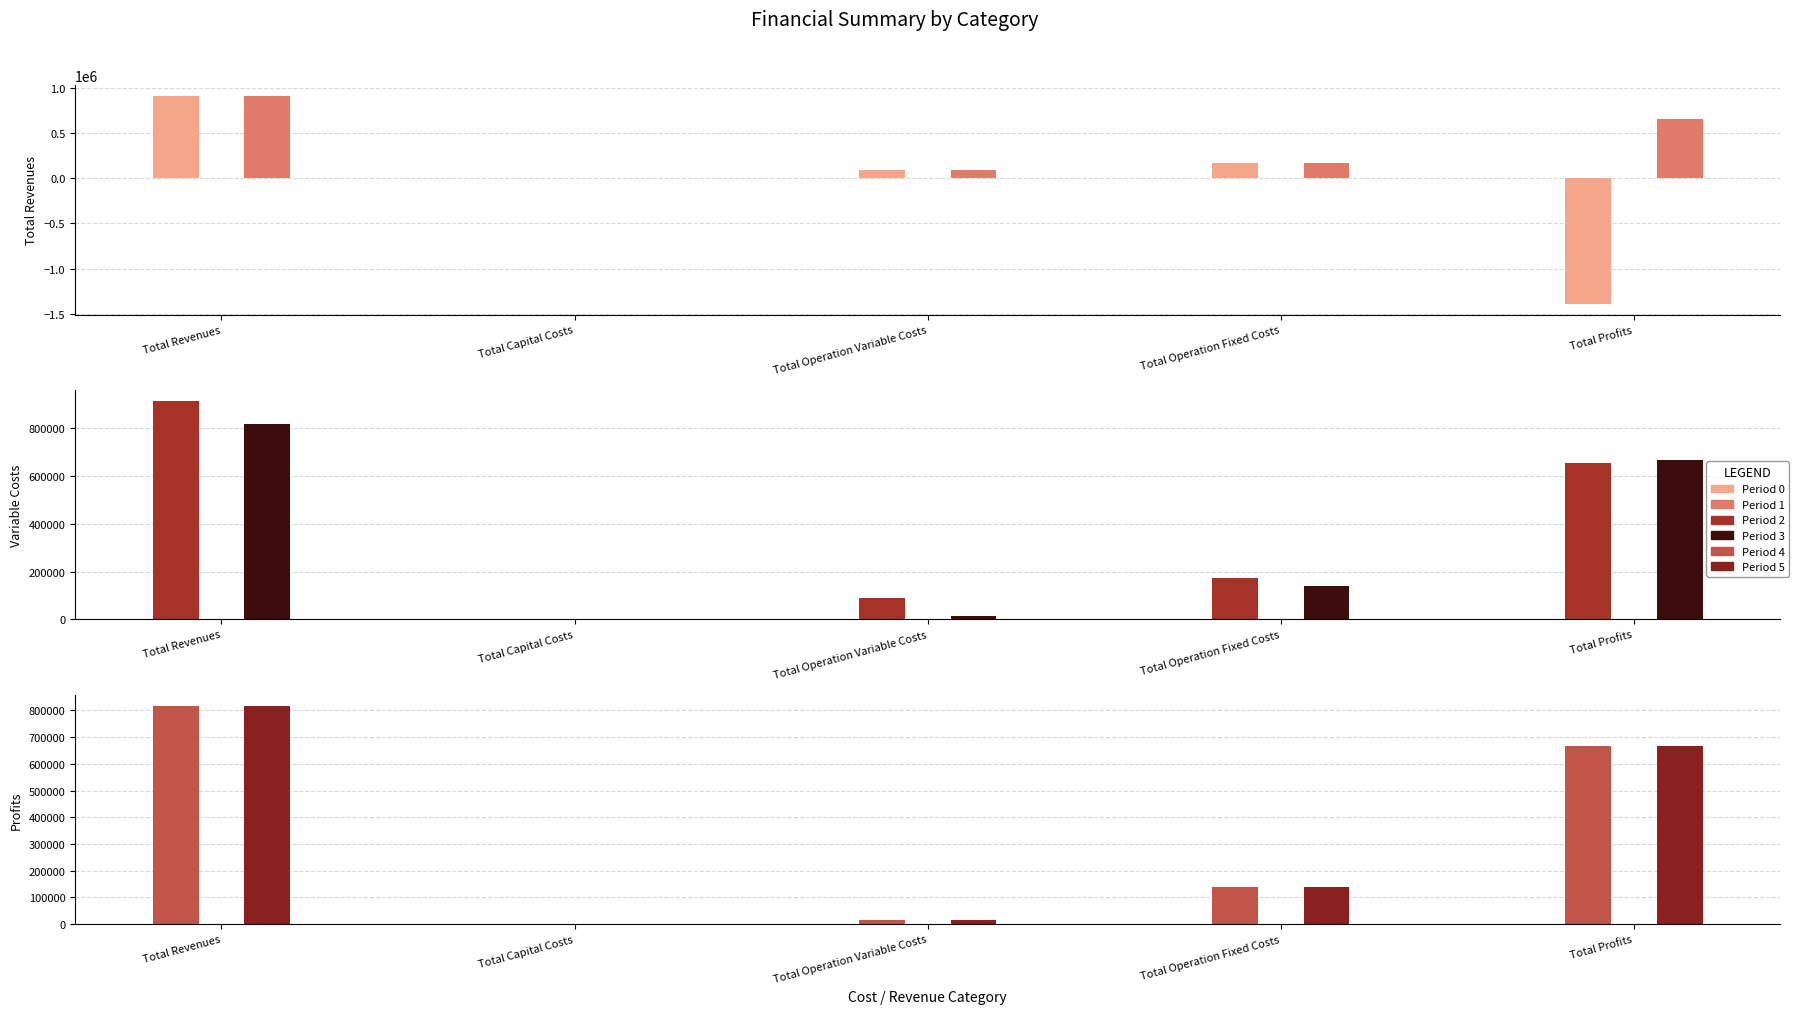

At which category is the sum across all series the highest?

Total Revenues